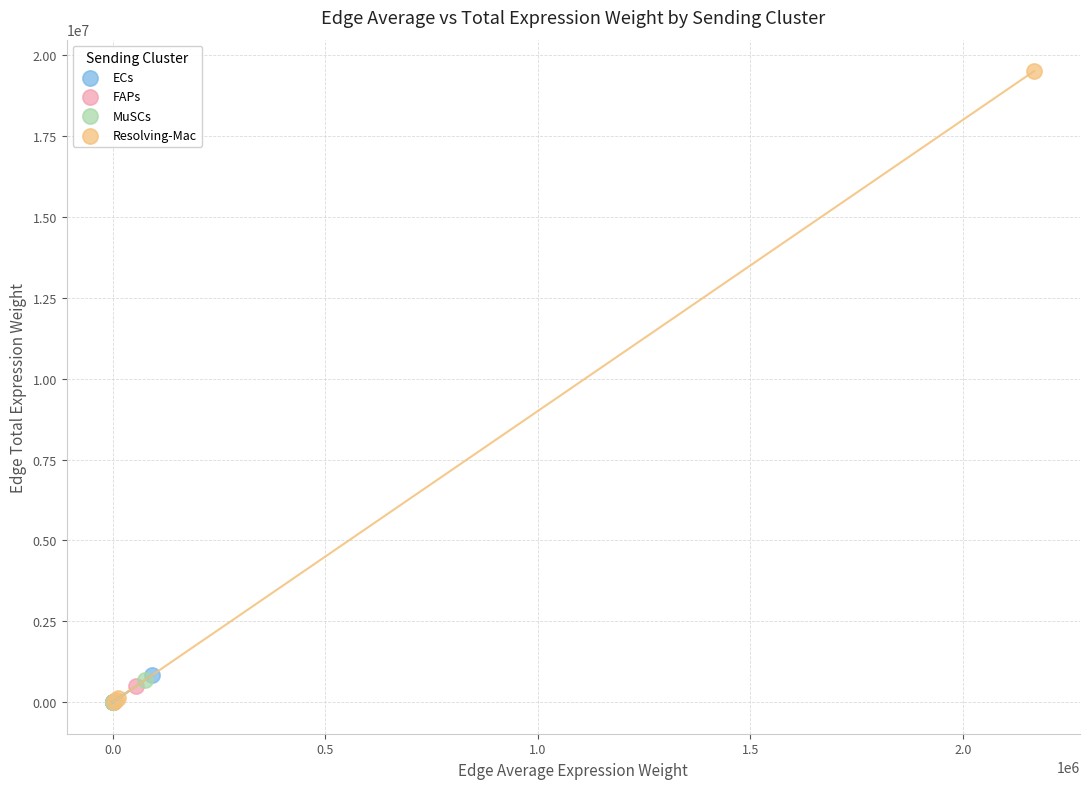

Which series has the widest spread of Y values?

Resolving-Mac